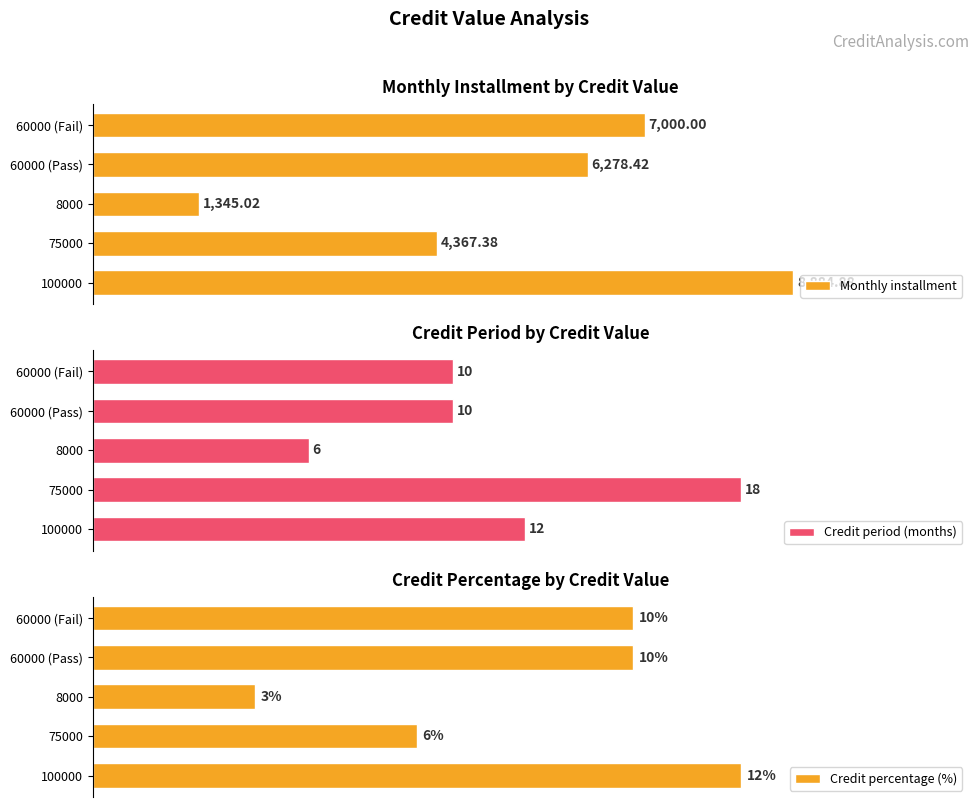

What is the sum of all Credit period (months) values?

56.0